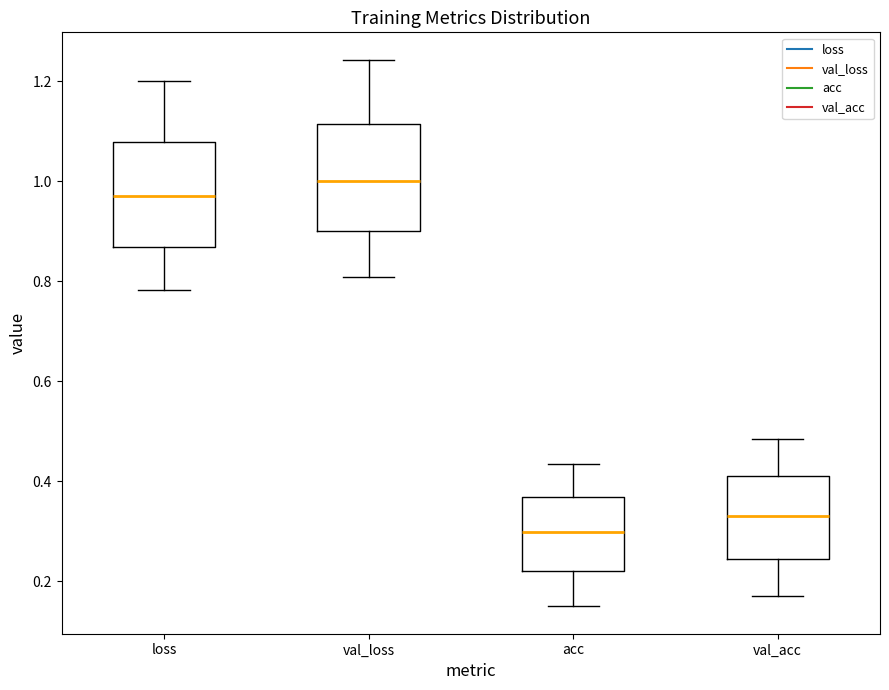

Where is the upper edge of the box for loss on the y-axis? The values are not printed on the chart, so give them approximately, as read against the axis.

1.08